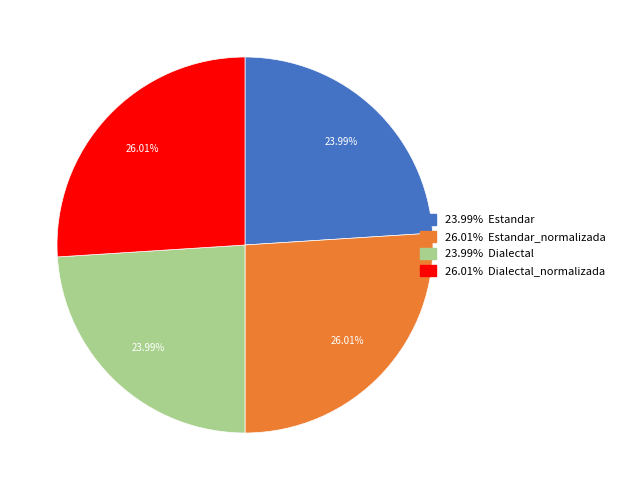

How many segments does this pie chart have?

4